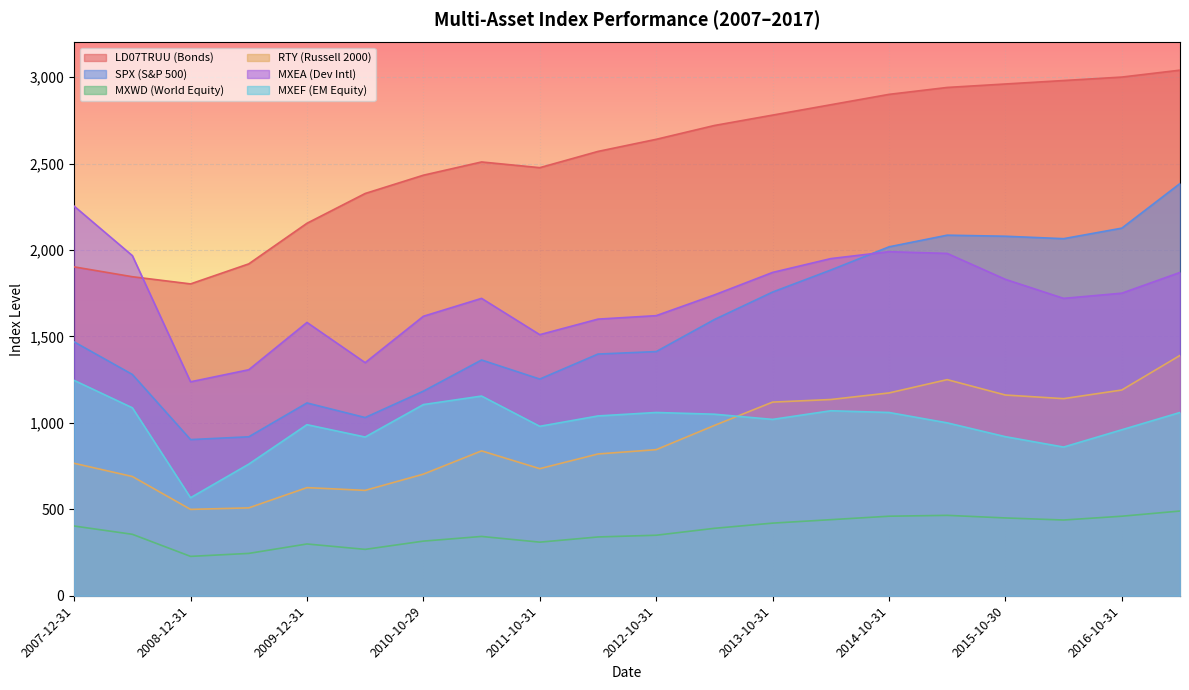

Is the value of MXWD (World Equity) at 2015-10-30 greater than the value of SPX (S&P 500) at 2011-04-29?

No